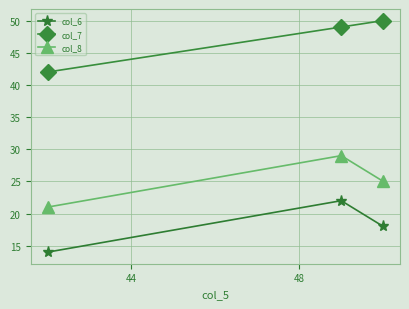

Which series has the largest total across all categories?

col_7